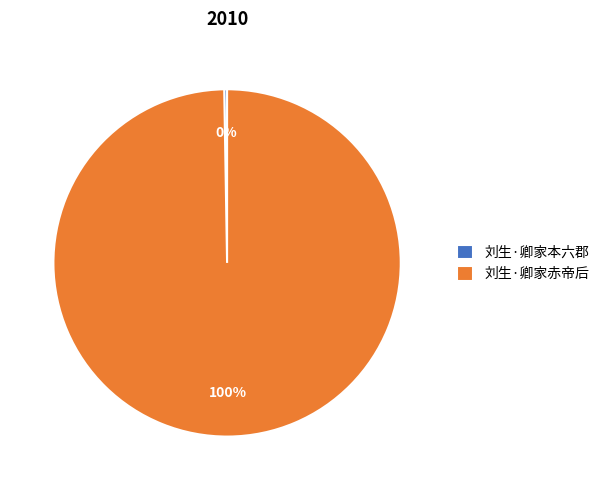

The 刘生·卿家赤帝后 slice represents 86% of the pie. True or false?

False